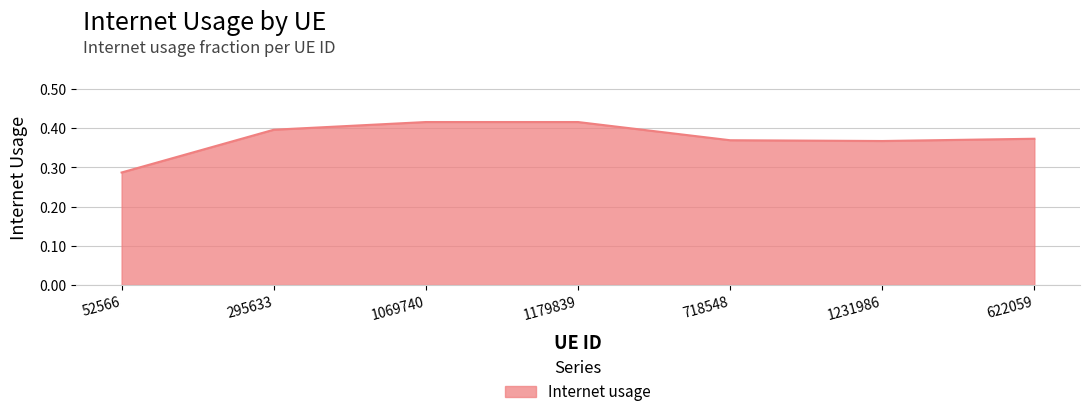

At which category does the chart reach its minimum across all series?

52566